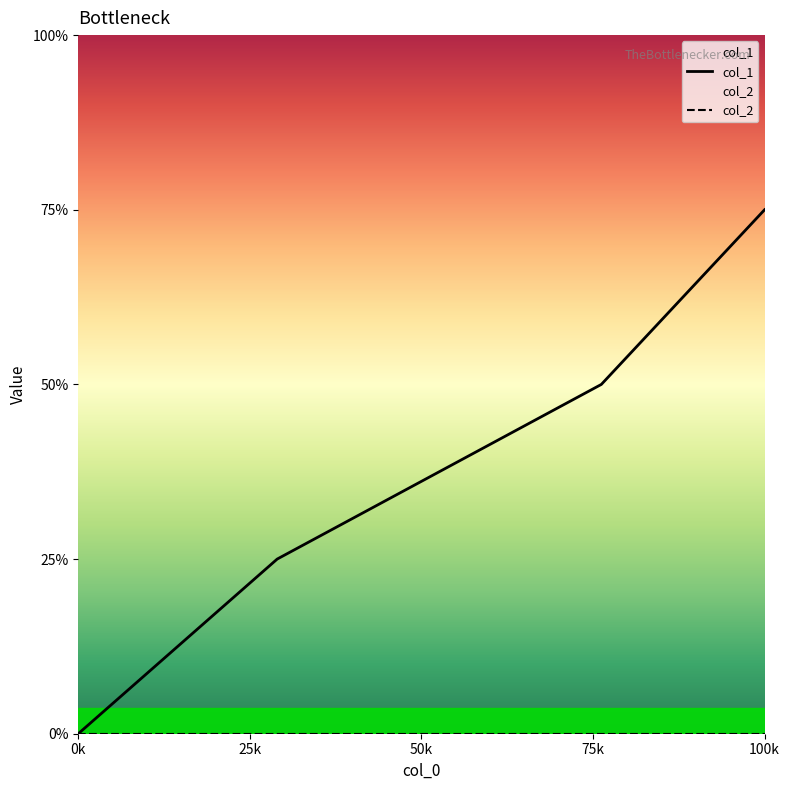

What position from the left is 25k?

2